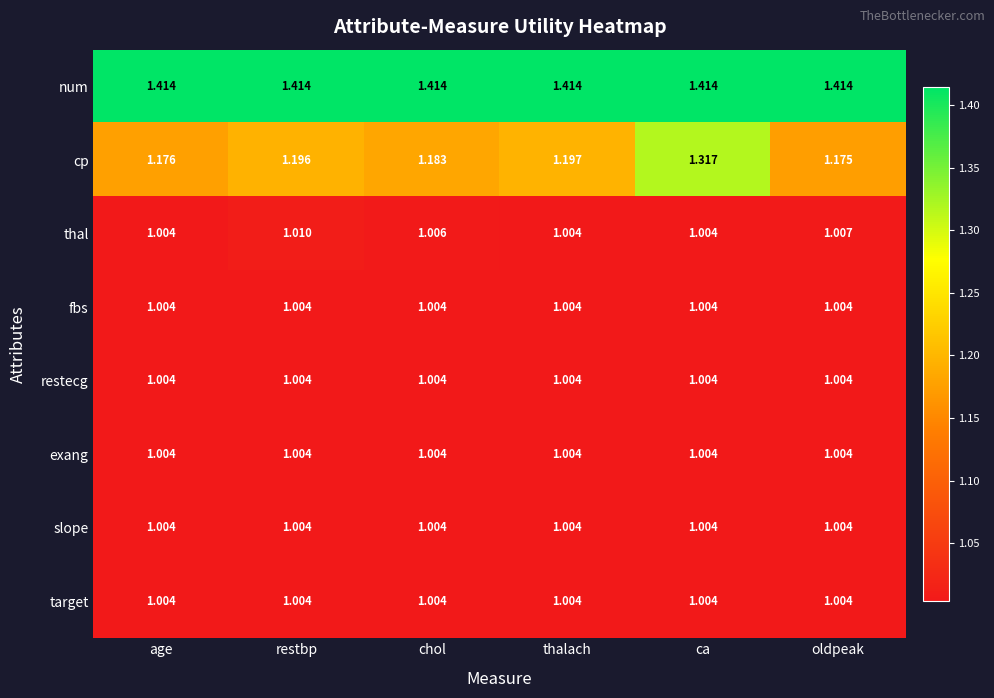

Which series changed the most between age and chol?

cp